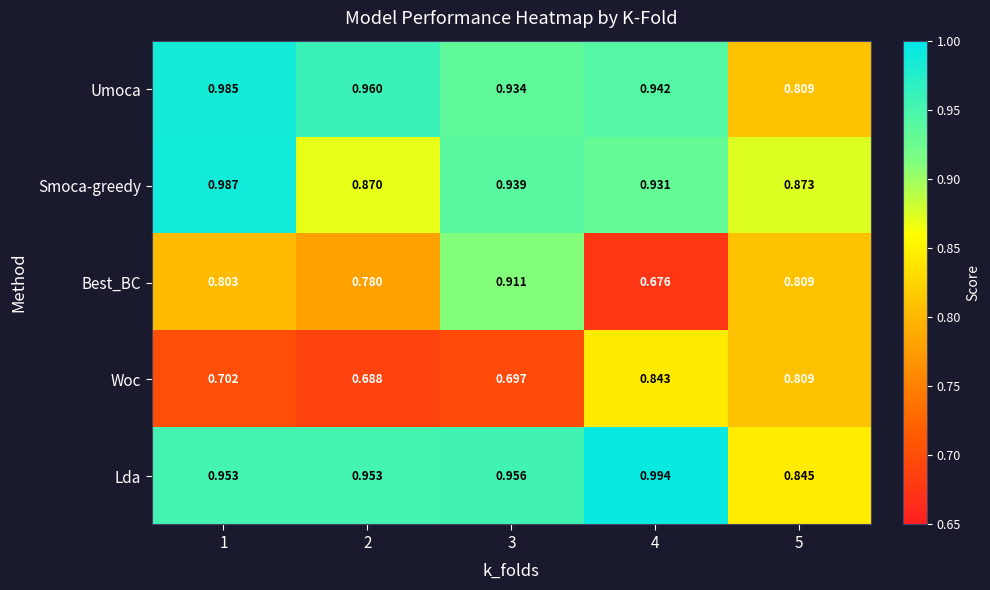

Rank the series by their maximum value, from highest to lowest.

Lda, Smoca-greedy, Umoca, Best_BC, Woc